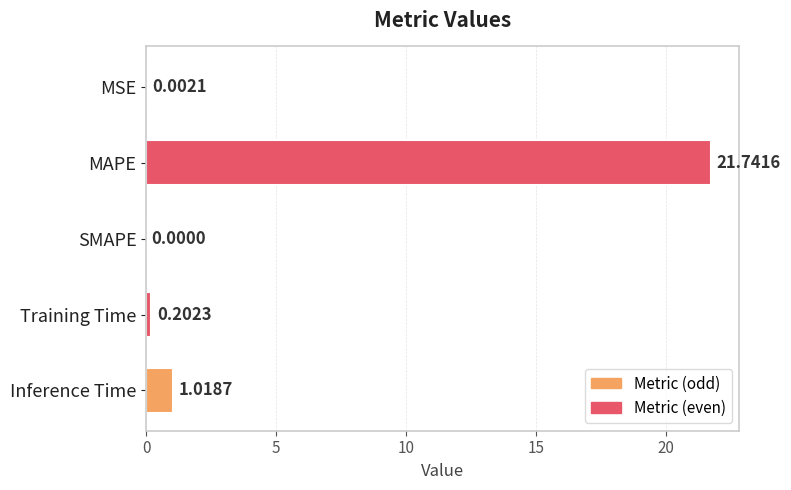

What is the sum of all values?

23.0